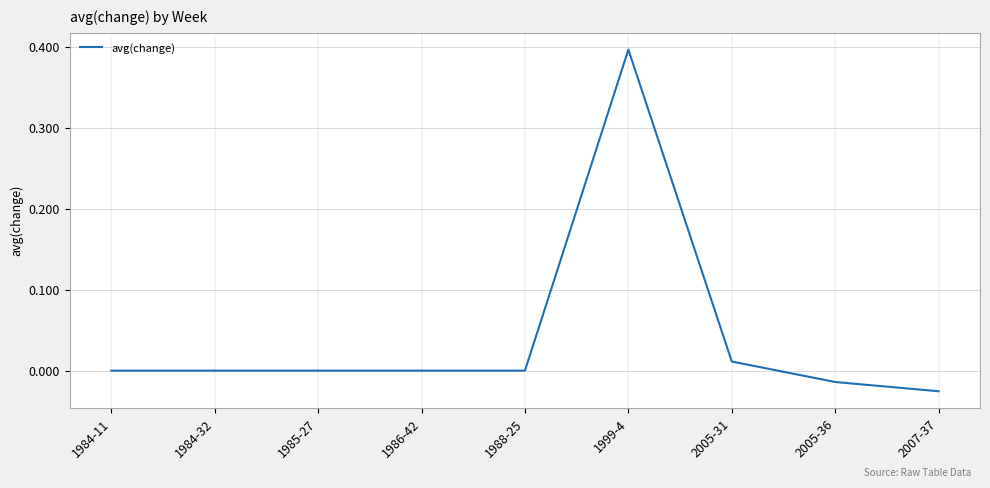

What position from the right is 1986-42?

6